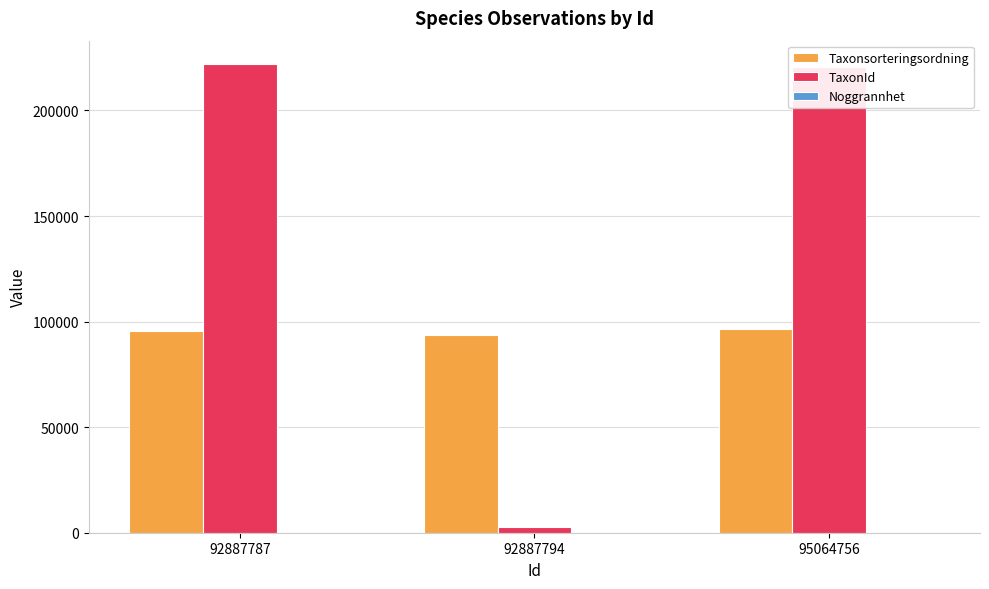

The value of Taxonsorteringsordning at 95064756 is 96334. True or false?

True